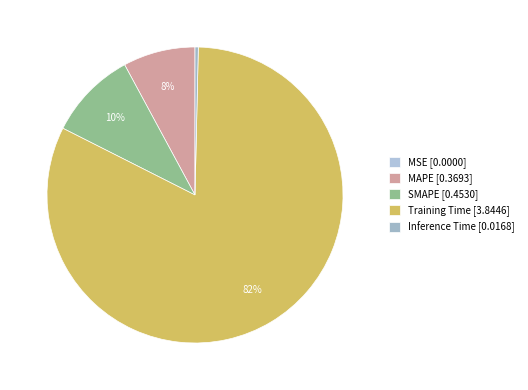

Is there any slice that represents more than half of the pie?

Yes